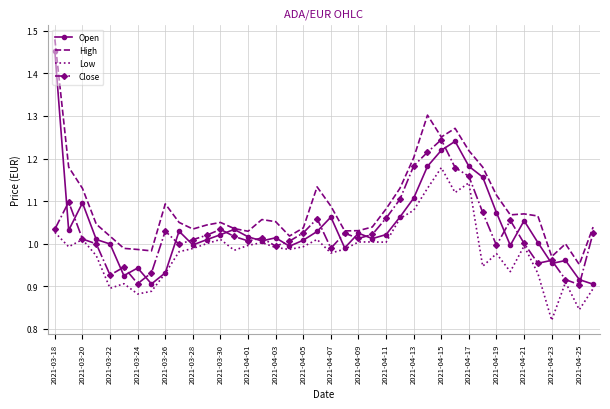

Which series has the widest spread of values?

Open